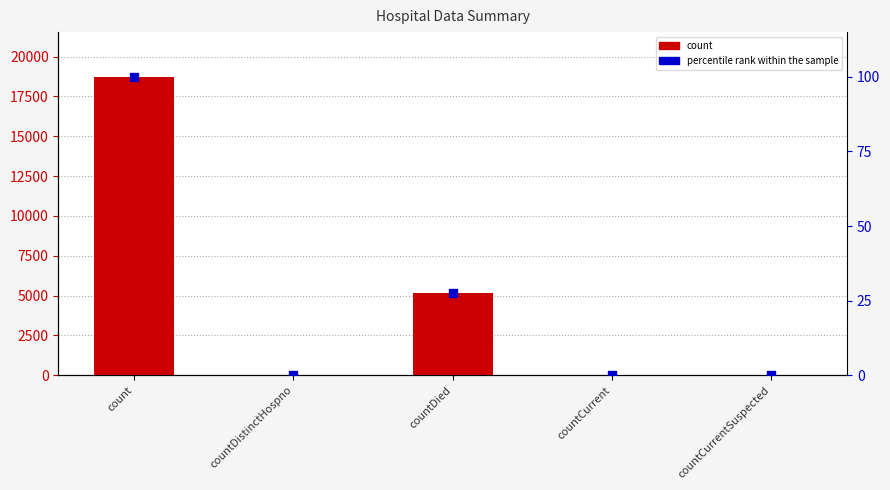

Which series has the largest total across all categories?

count